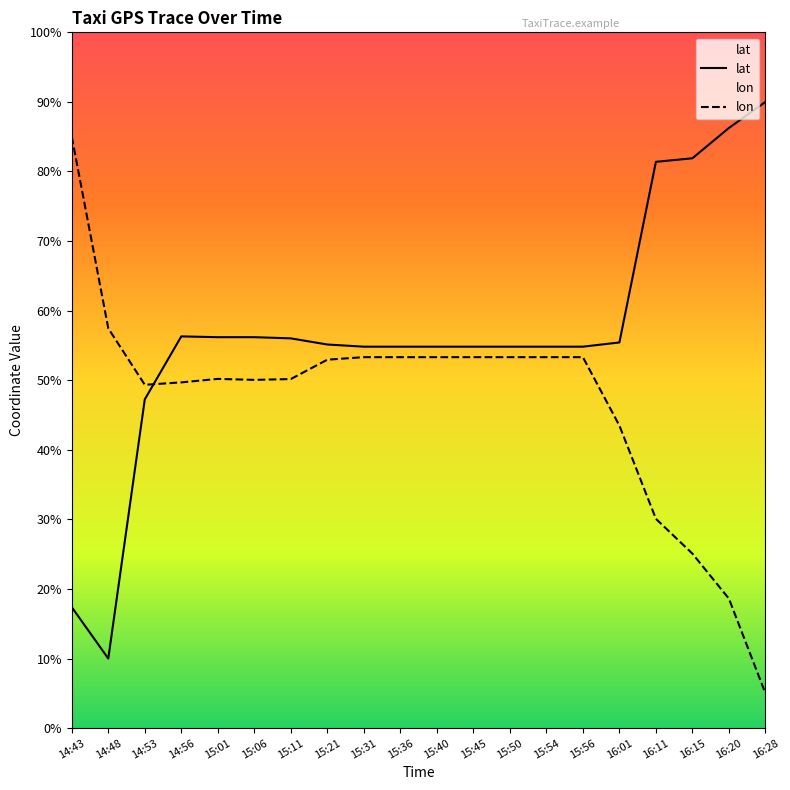

Rank the categories by lon value from highest to lowest.

14:43, 14:48, 15:31, 15:36, 15:40, 15:45, 15:50, 15:54, 15:56, 15:21, 15:01, 15:11, 15:06, 14:56, 14:53, 16:01, 16:11, 16:15, 16:20, 16:28